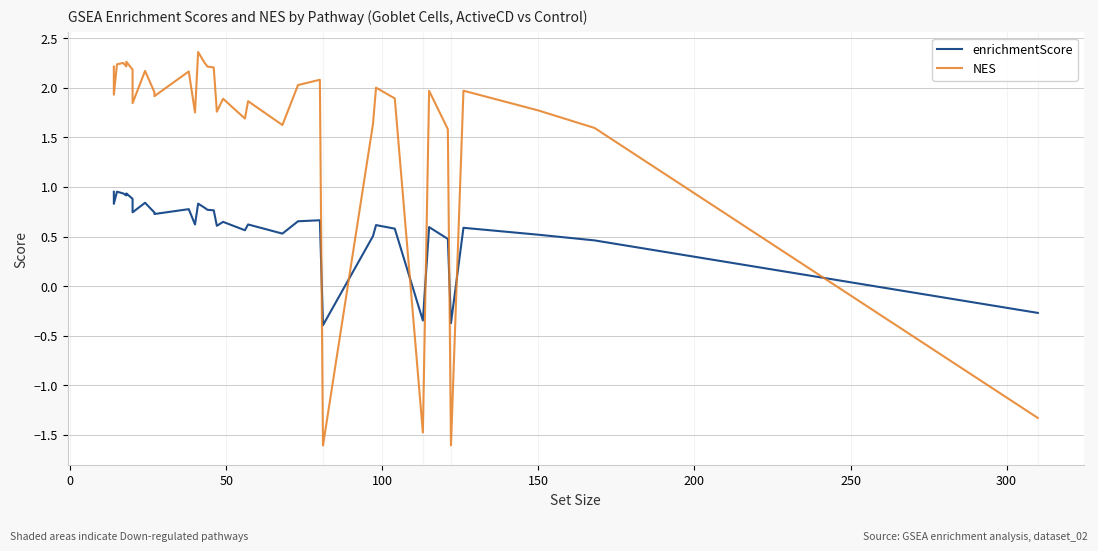

Which series ends up on top after the final intersection of NES and enrichmentScore?

enrichmentScore